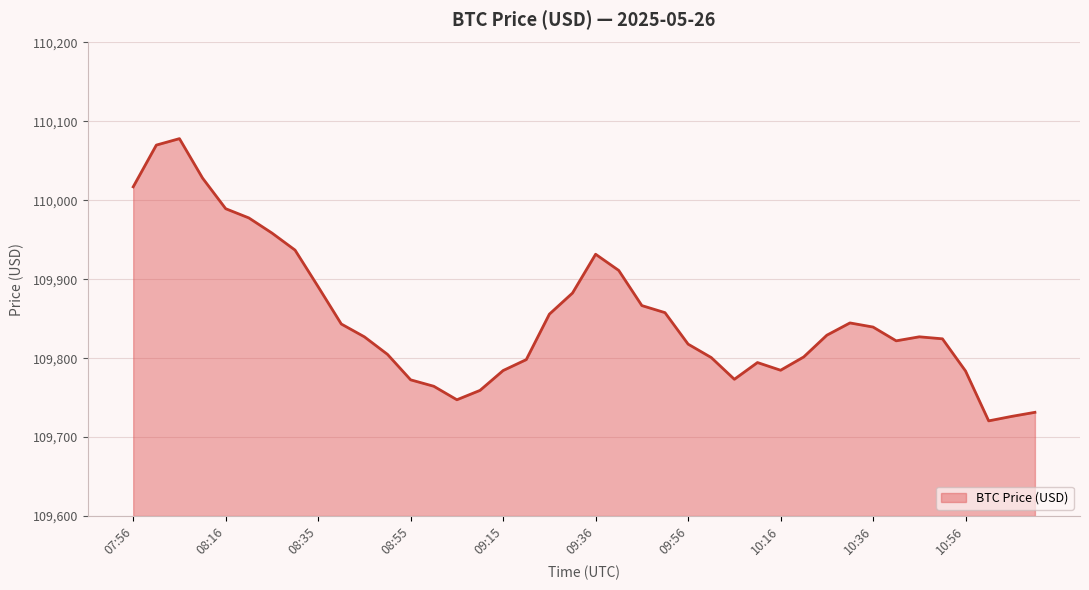

What is the maximum value shown in the chart?

110078.2